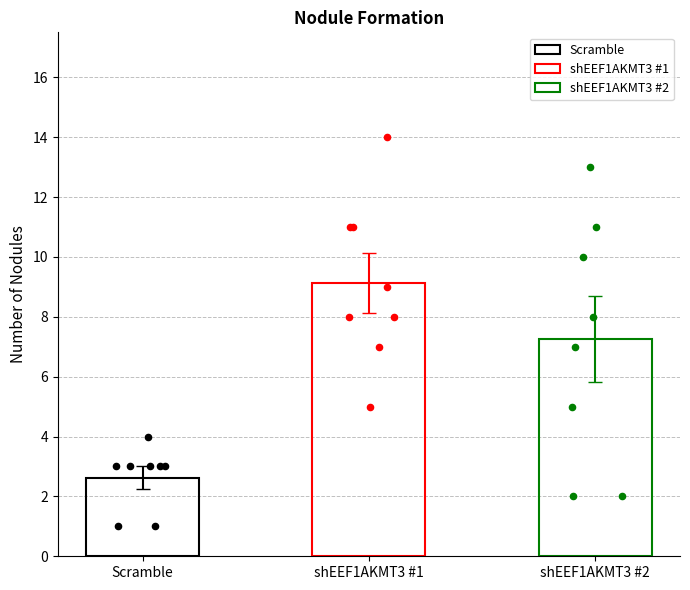

Which series has the widest spread of Y values?

shEEF1AKMT3 #2